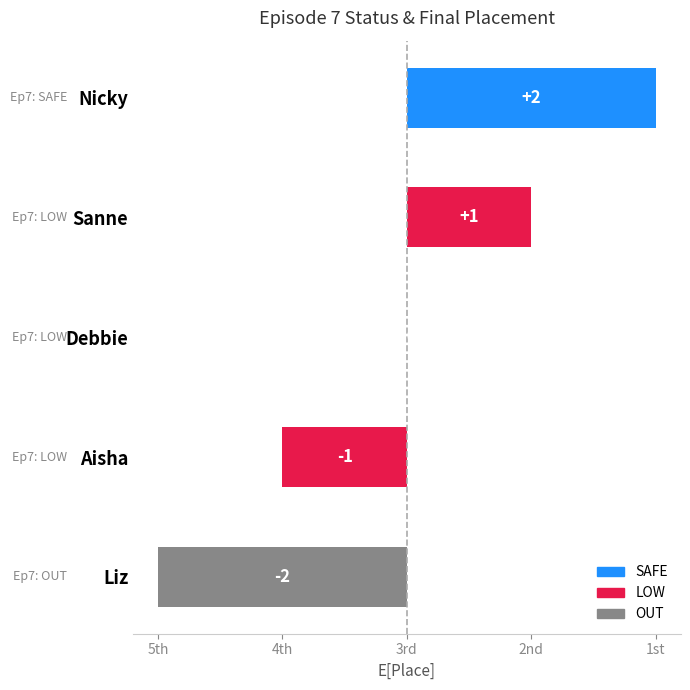

Reading left to right, extract all data points from this chart.

2	1	0	-1	-2